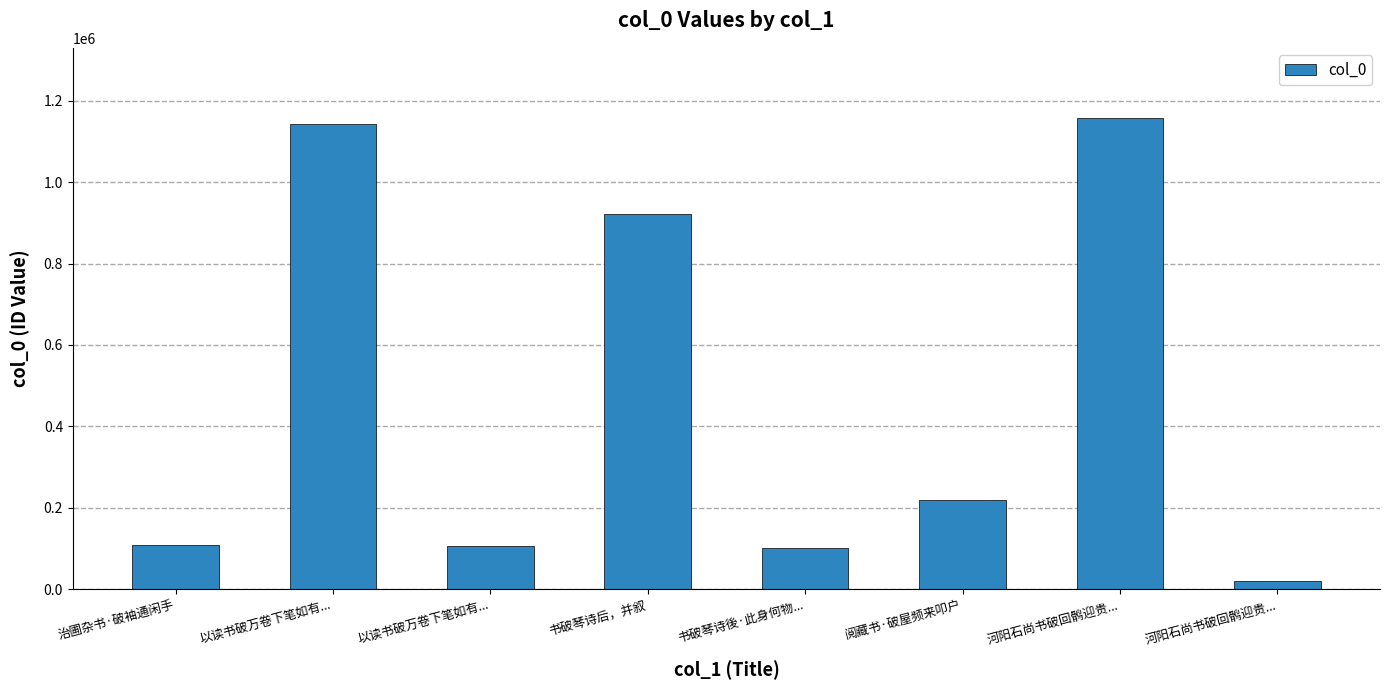

How many bars are there in total?

8